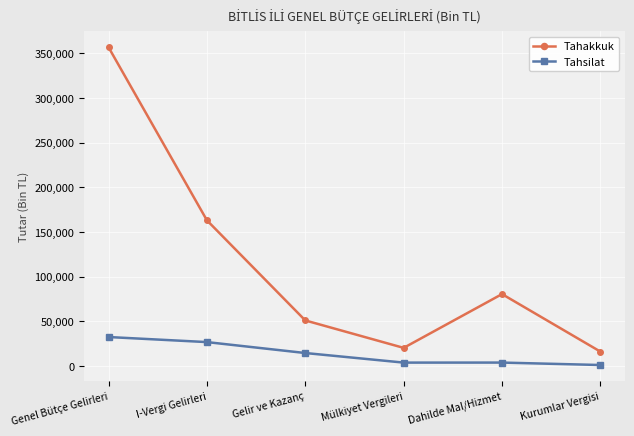

Which series has the largest total across all categories?

Tahakkuk